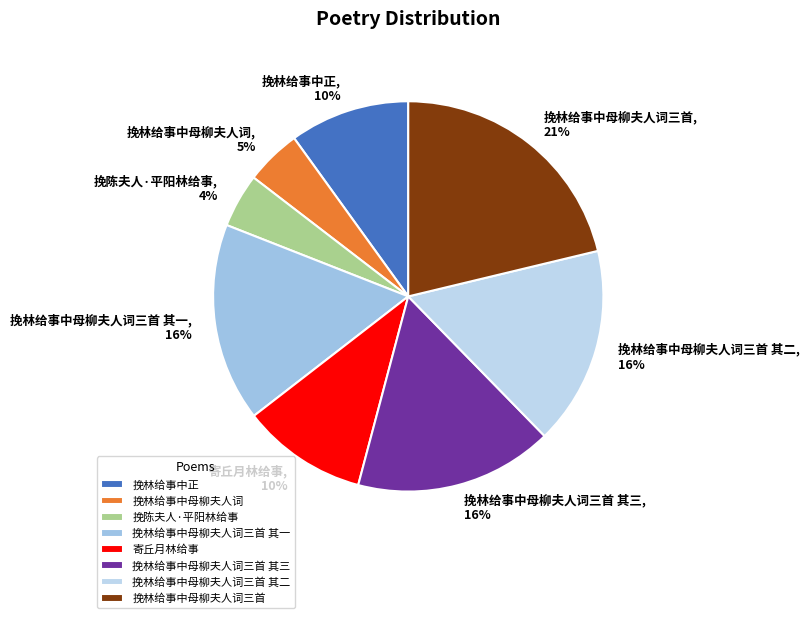

Does 挽林给事中母柳夫人词三首 其二 represent more than half of the total?

No